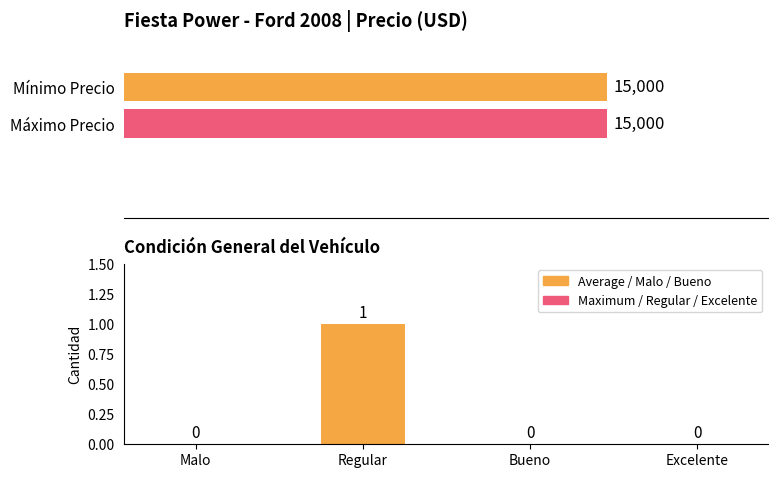

List the labels in order of value, largest first.

Regular, Malo, Bueno, Excelente